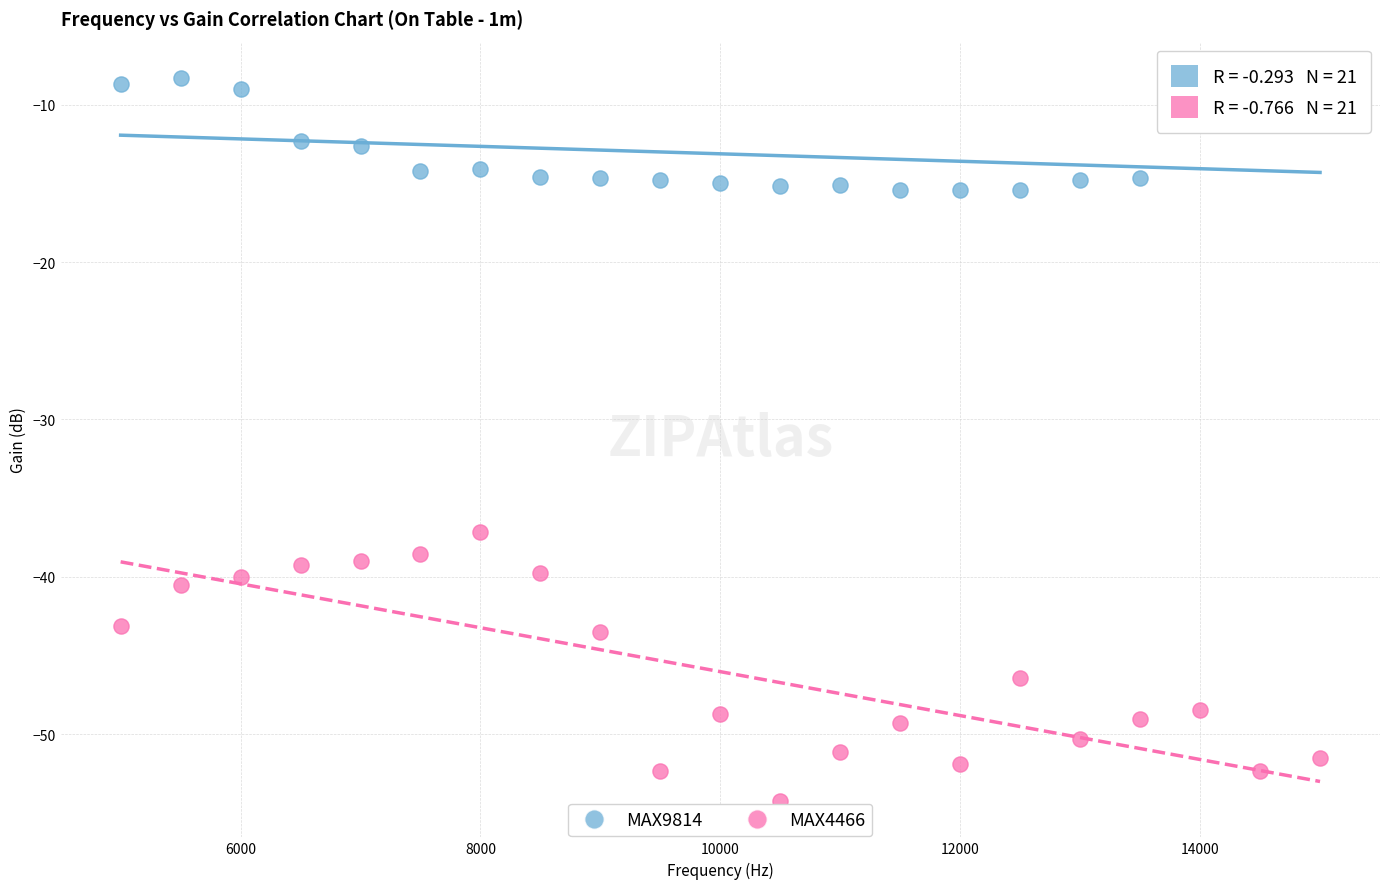

Which series has the largest Y range (max minus min)?

MAX4466